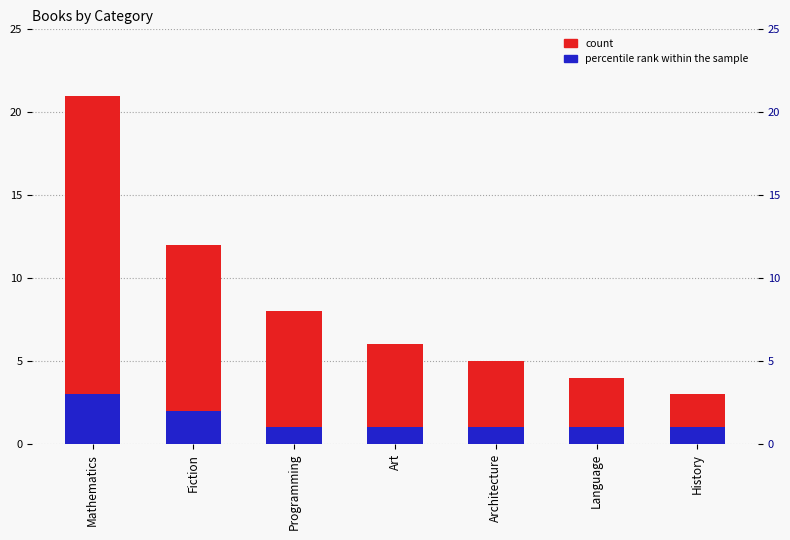

Rank the series by their maximum value, from lowest to highest.

percentile rank within the sample, count